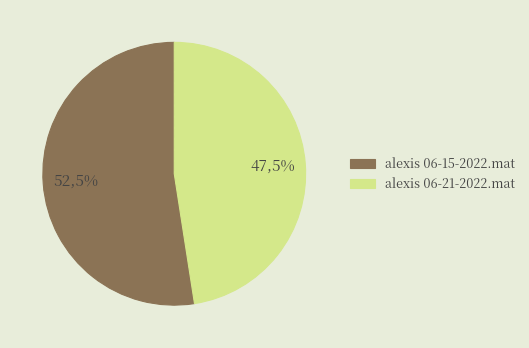

What portion of the pie excludes alexis 06-21-2022.mat?

52.5%